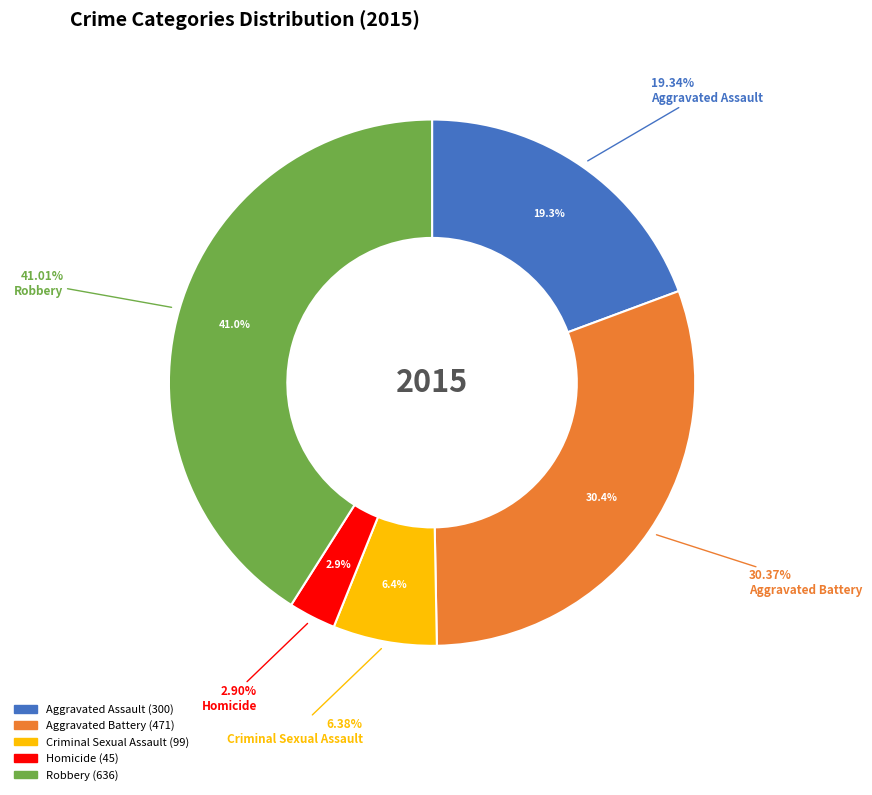

Which category has the smallest portion of the pie?

Homicide